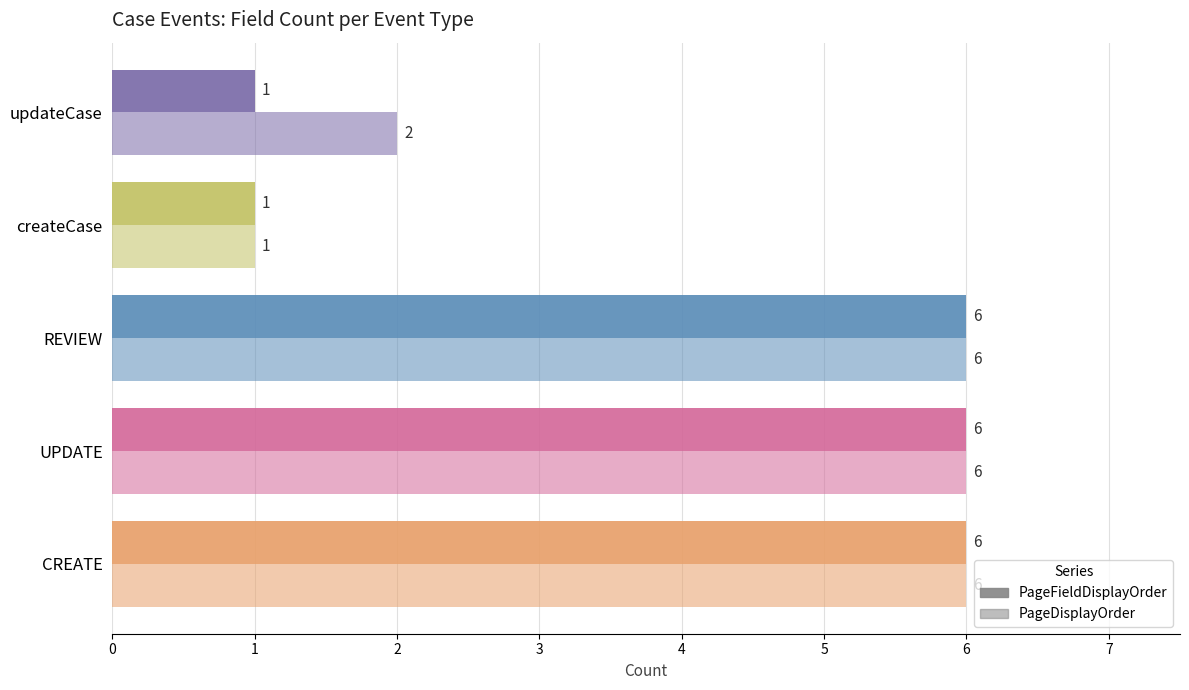

How many distinct data groups are displayed?

2